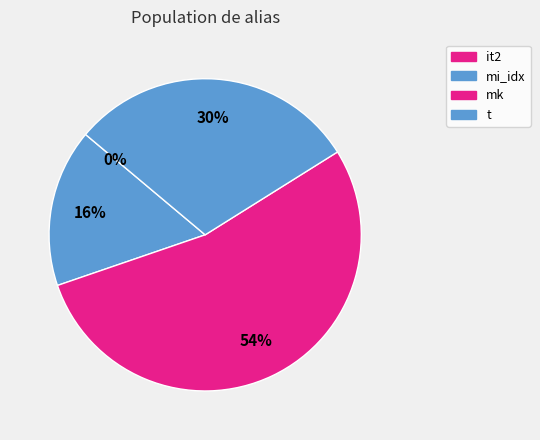

Which category has the smallest portion of the pie?

it2